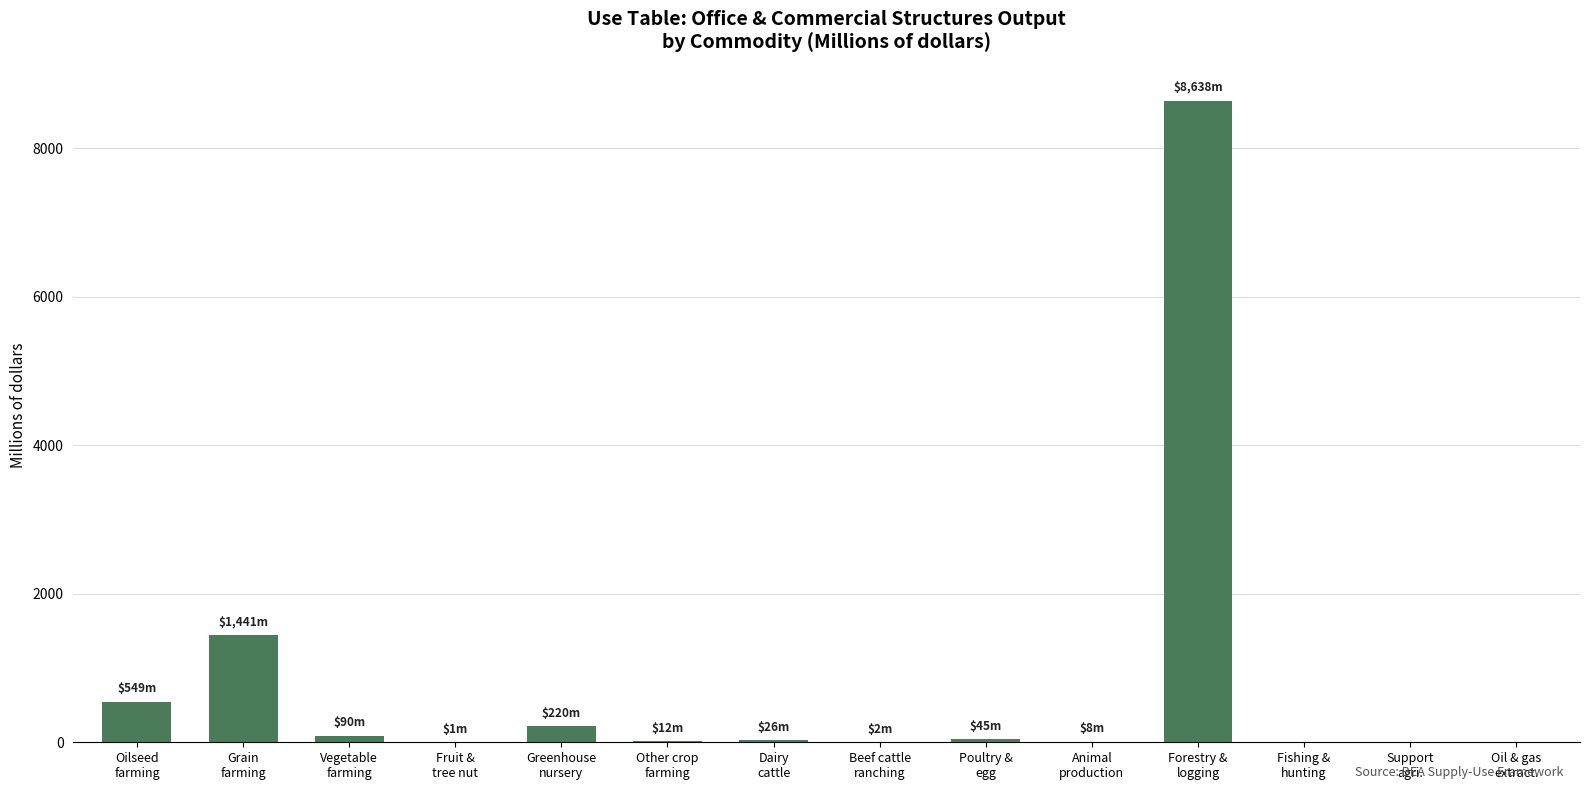

What is the sum of all values?

11032